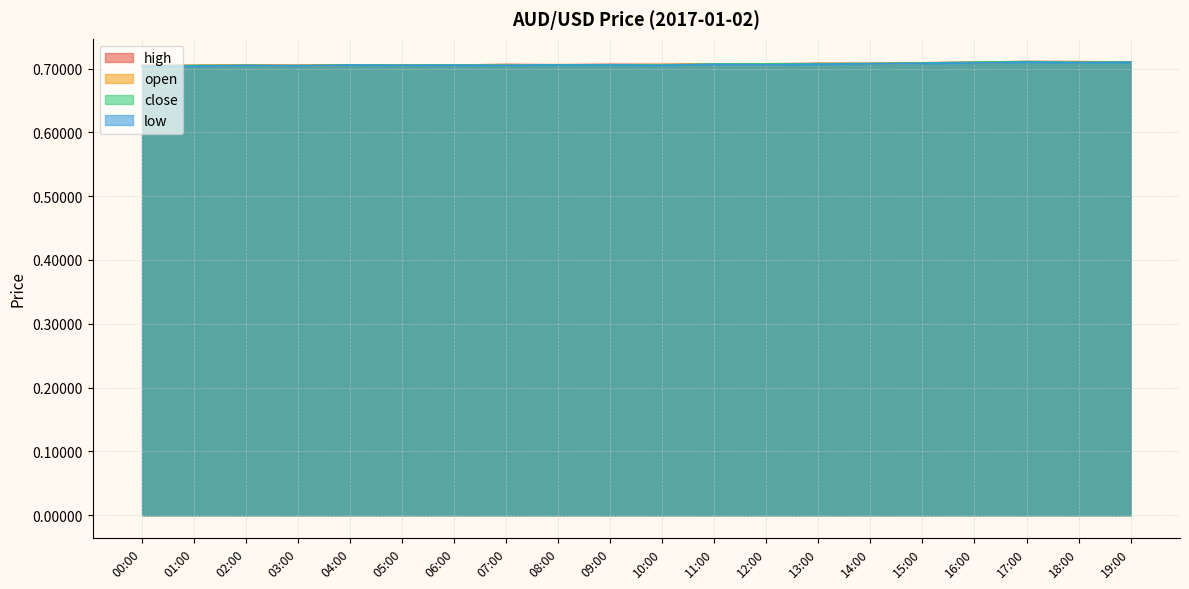

What position from the right is 09:00?

11